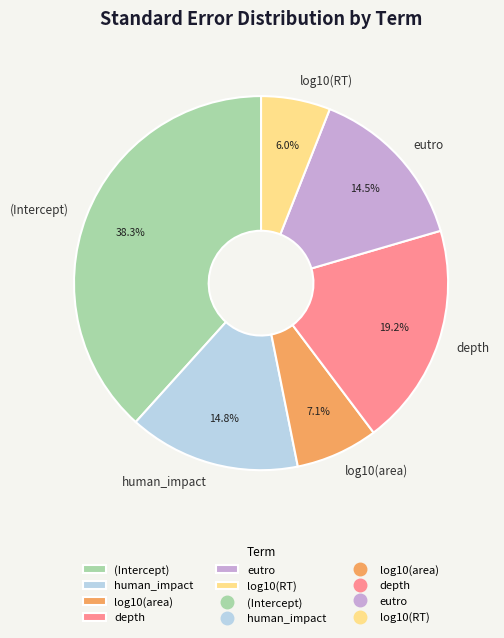

What percentage is NOT represented by log10(area)?

92.9%